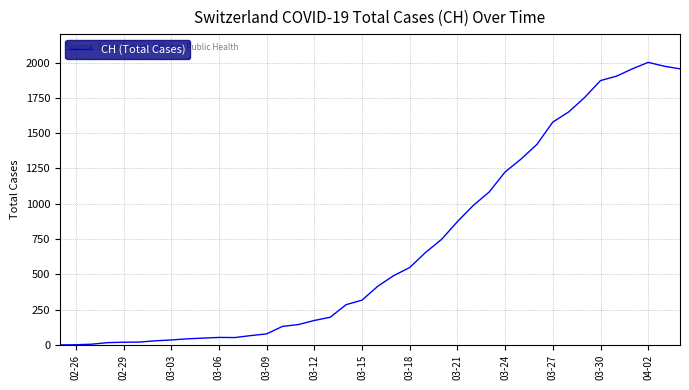

What is the greatest value displayed?

2001